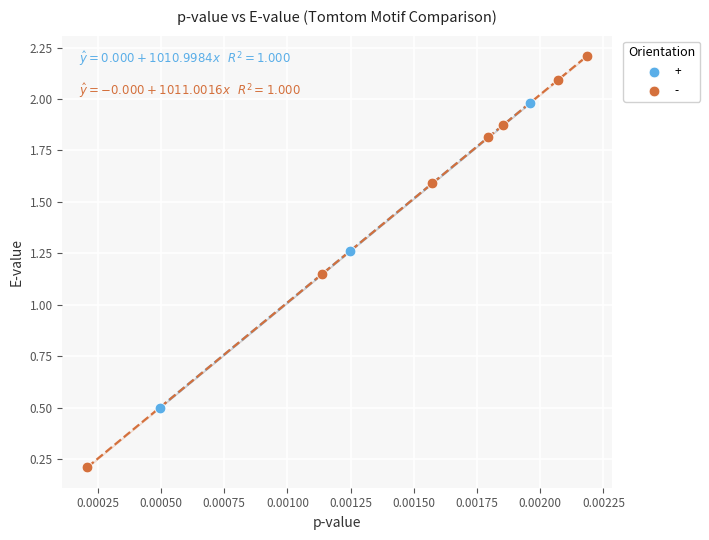

Which series reaches the minimum Y coordinate?

-